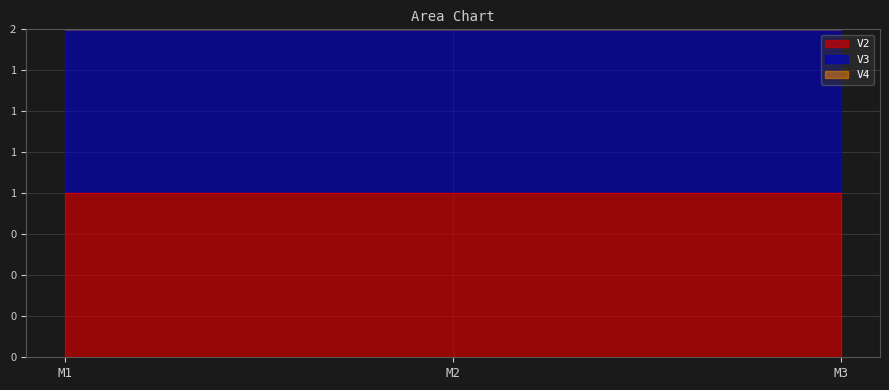

What value does the V3 series have at M1?

1